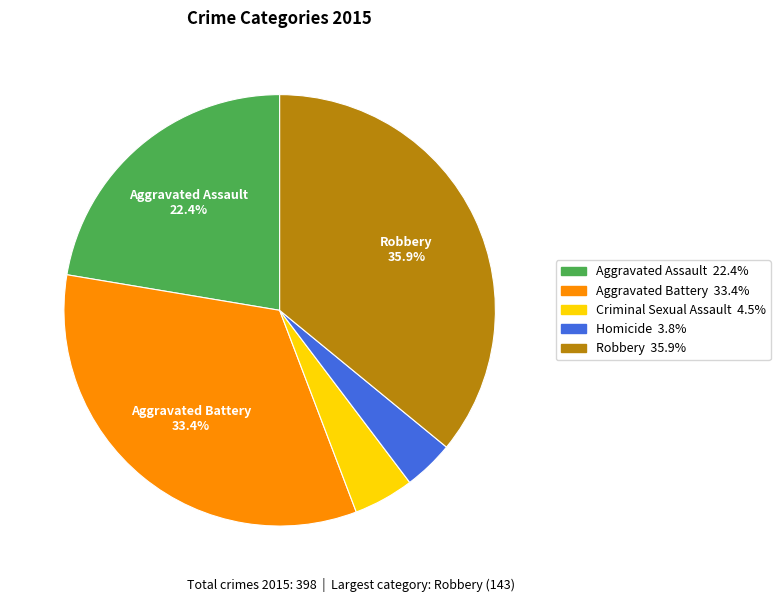

Is it true that Robbery is 36% of the pie?

True